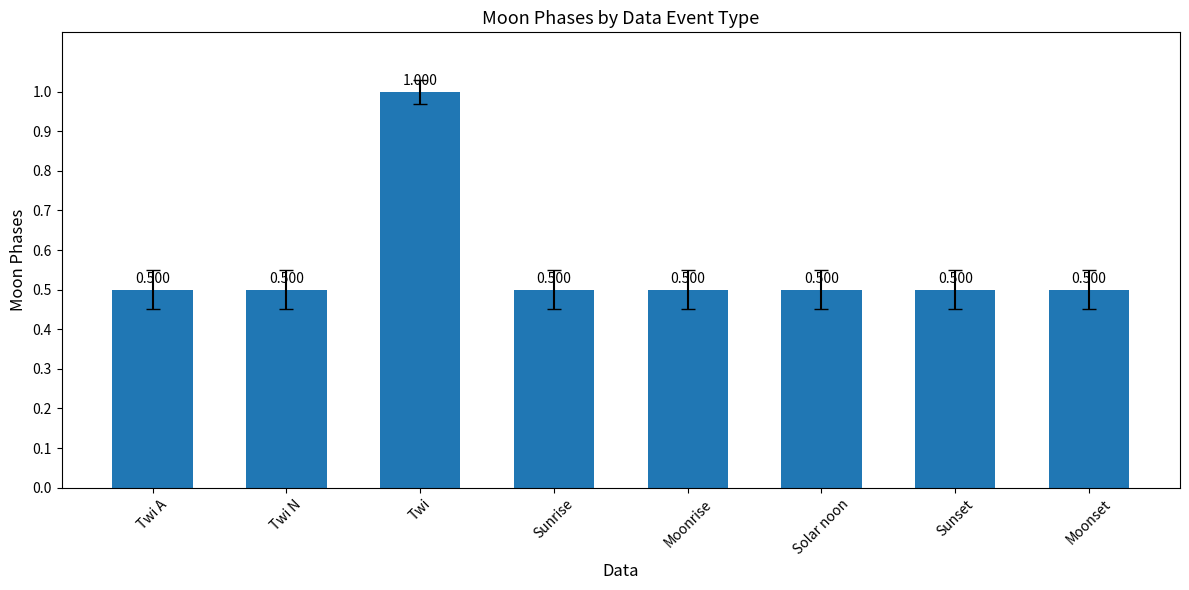

How many bars are there in total?

8